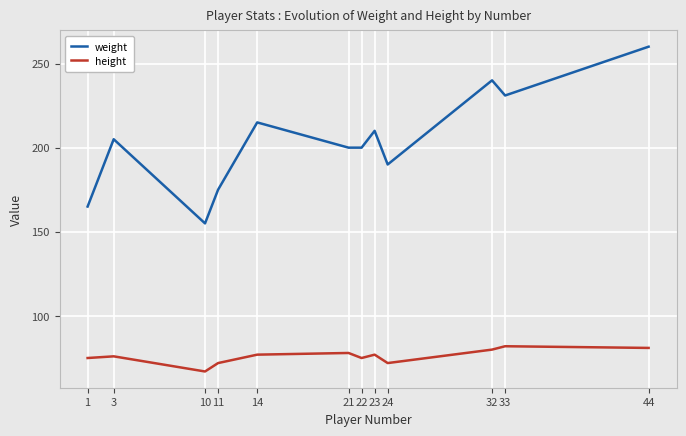

What is the difference between the height values at 33 and 22?

7